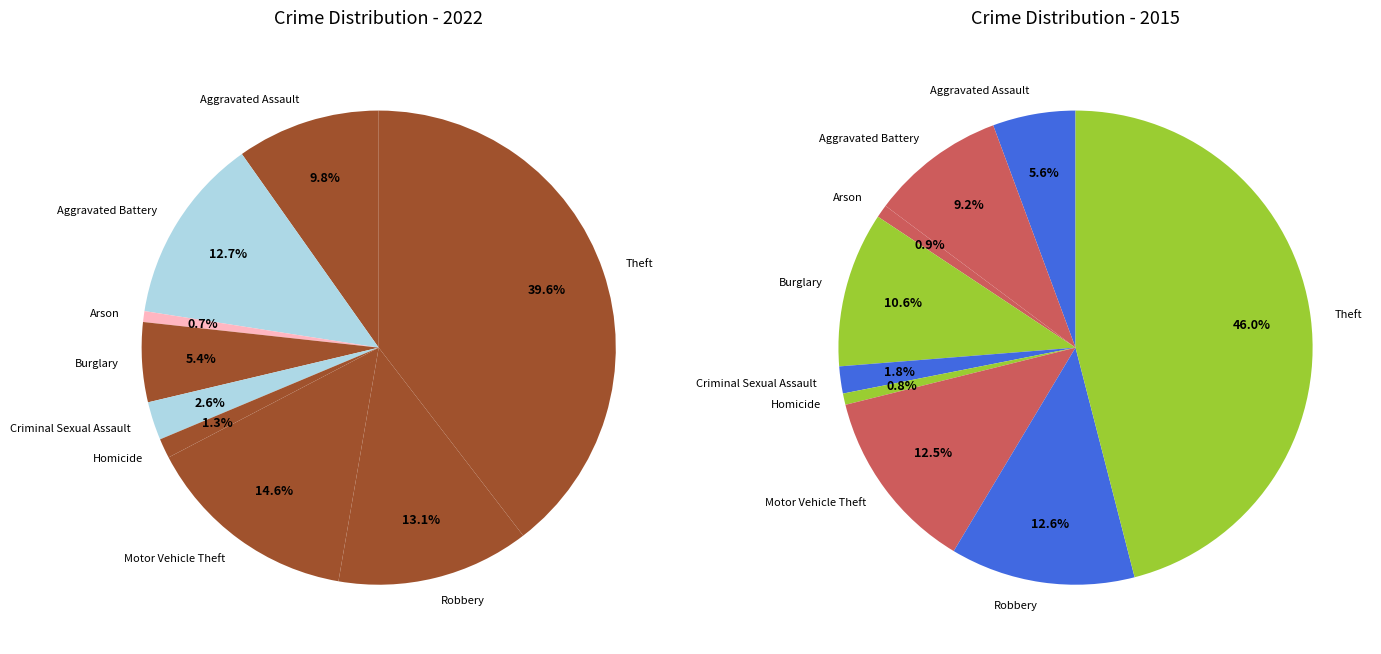

Count the number of slices in the pie.

9